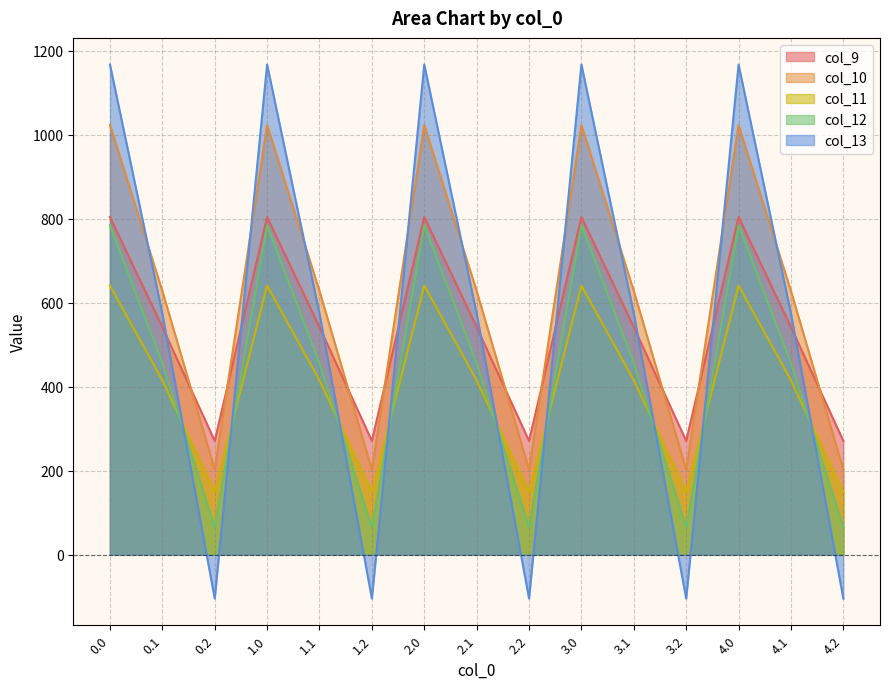

True or false: col_11 and col_10 cross at least once.

False